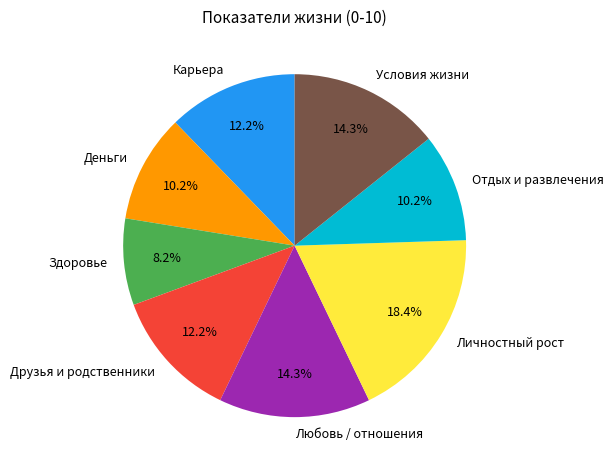

What percentage is the Любовь / отношения slice, to the nearest percent?

14%